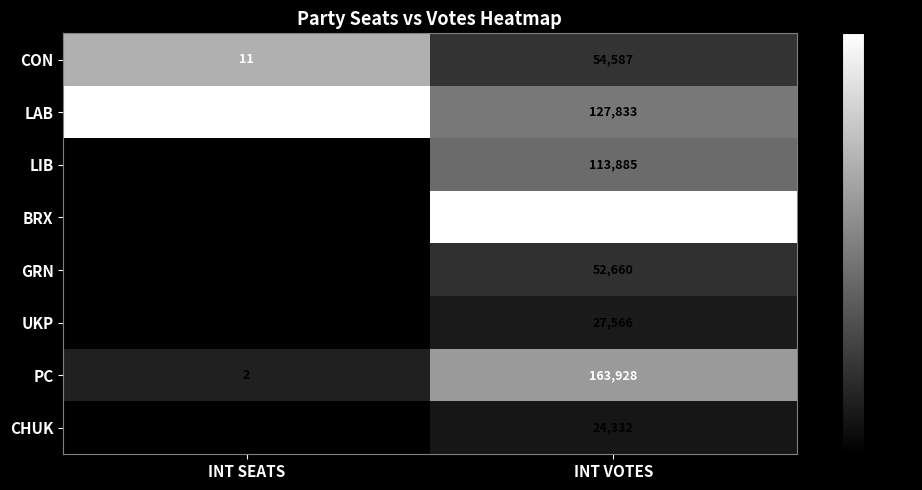

Which category has the lowest value across all series?

INT SEATS